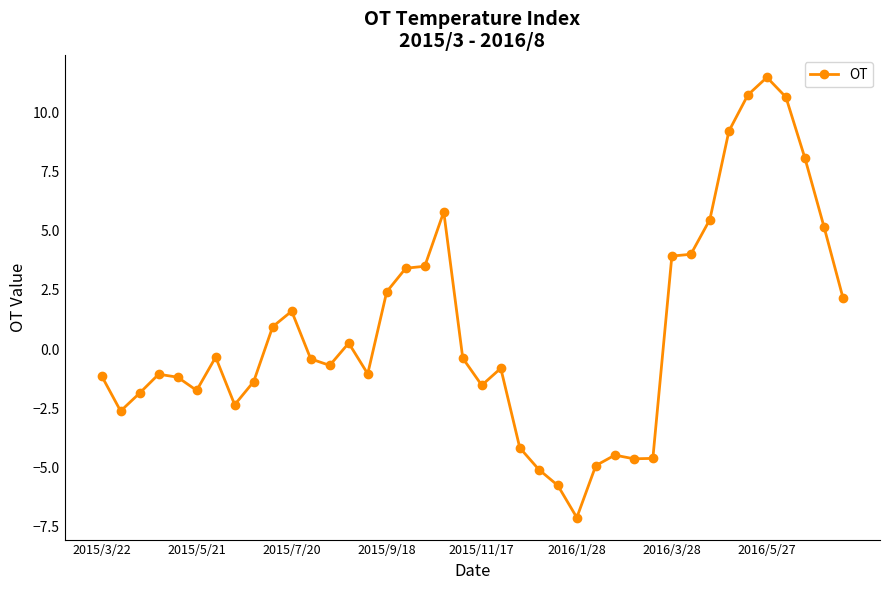

What is the smallest value displayed?

-7.1